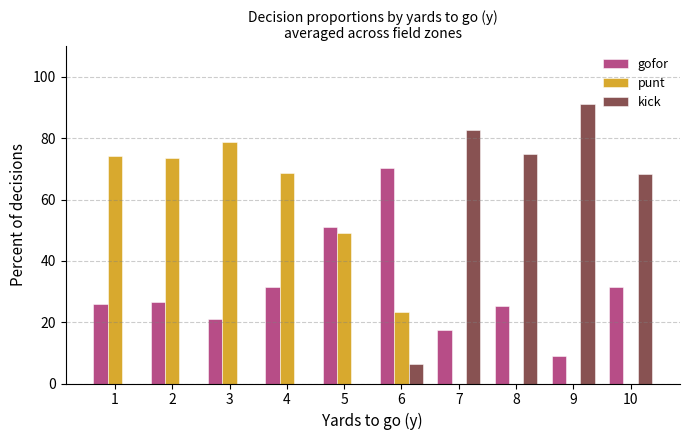

What are all the series names shown in the legend?

gofor, punt, kick